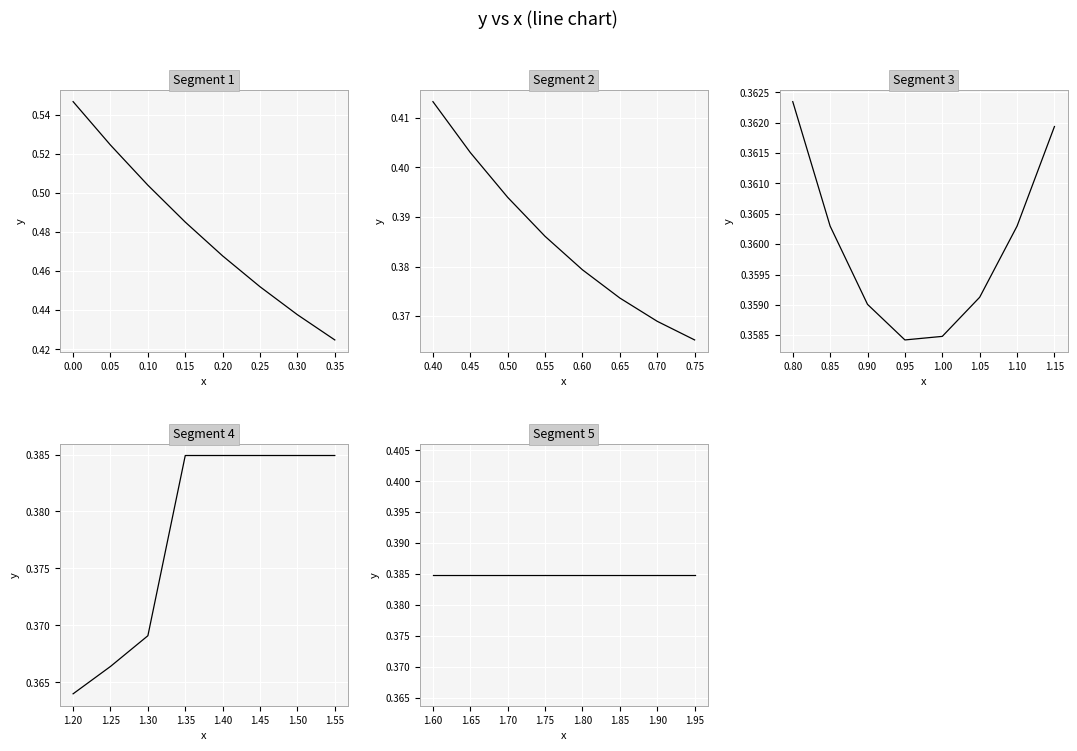

Rank the categories by value from lowest to highest.

19, 20, 18, 21, 17, 22, 23, 16, 24, 15, 25, 14, 26, 13, 12, 27, 28, 29, 30, 31, 32, 33, 34, 35, 36, 37, 38, 39, 11, 10, 9, 8, 7, 6, 5, 4, 3, 2, 1, 0